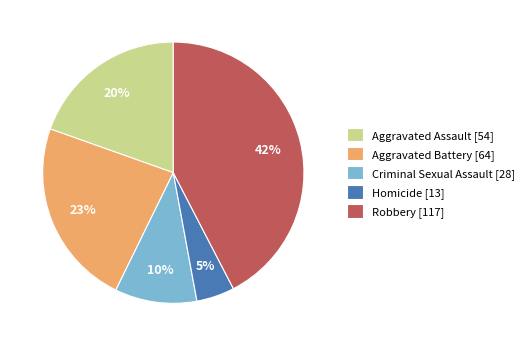

To the nearest percent, what is the average slice percentage?

20%